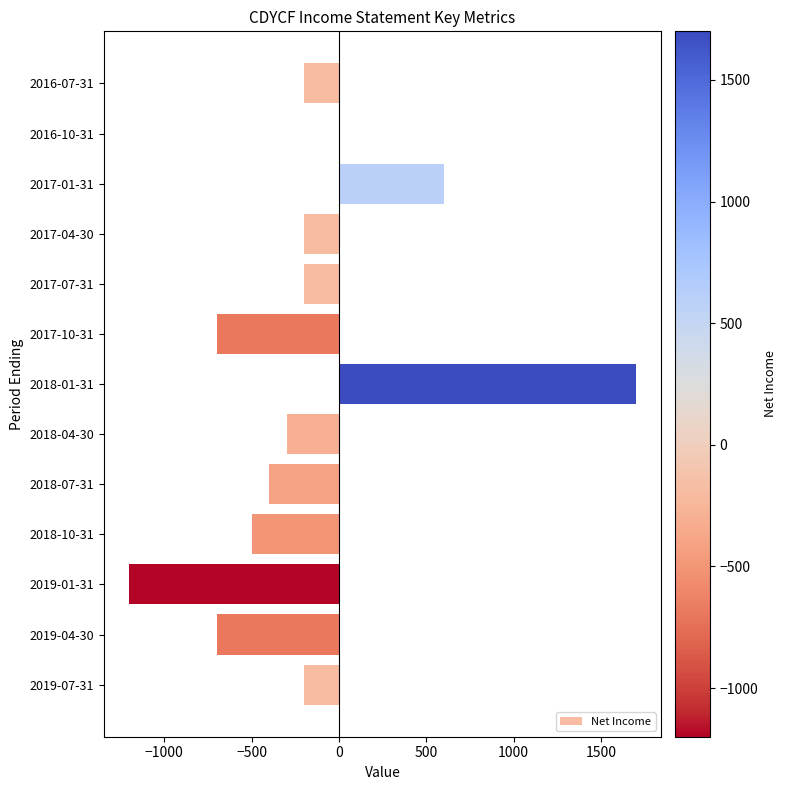

What is the sum of all values?

-2300